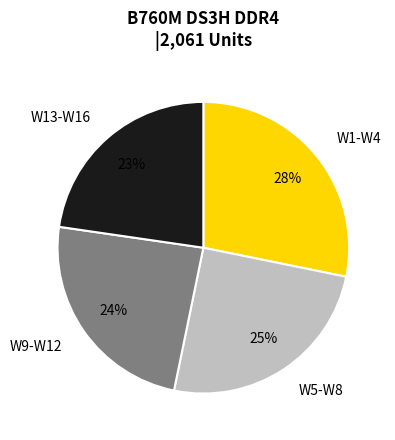

To the nearest percent, what is the difference between the largest and smallest slice percentages?

5%